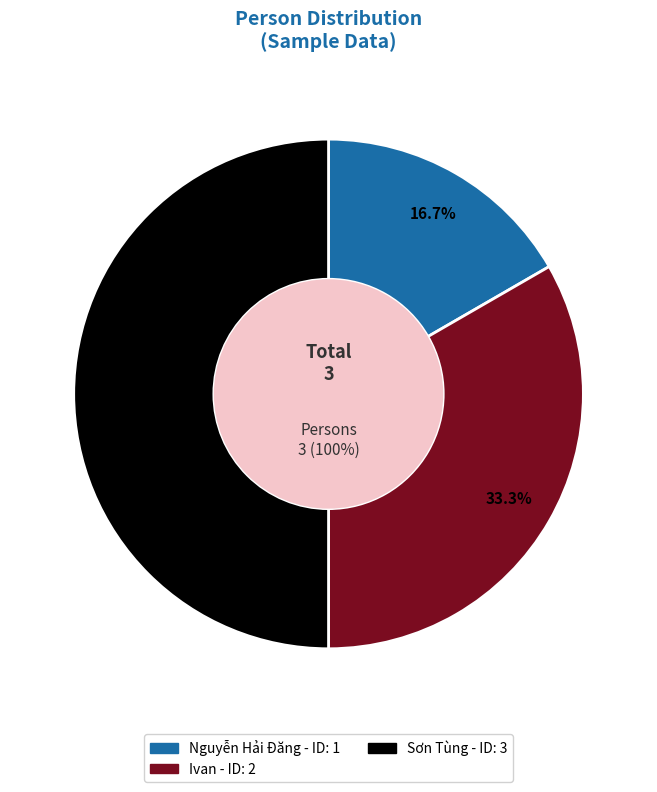

To the nearest percent, what is the difference between the largest and smallest slice percentages?

33%